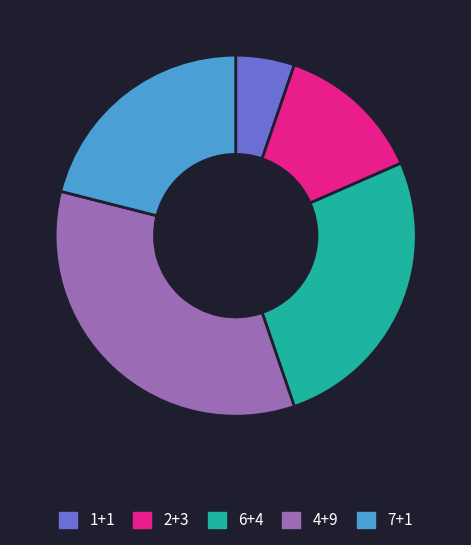

Is there a majority slice in this chart?

No